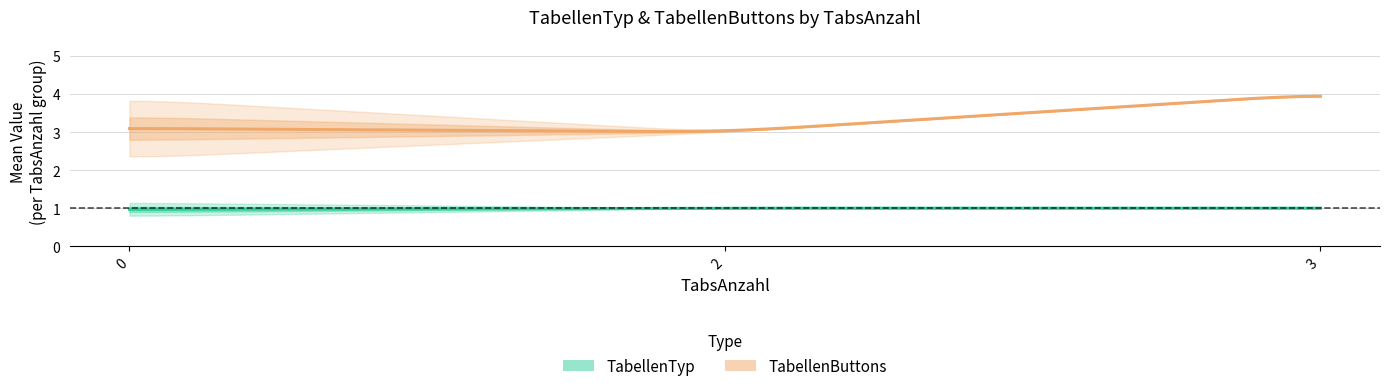

How many interior local valleys does the TabellenButtons series have?

1